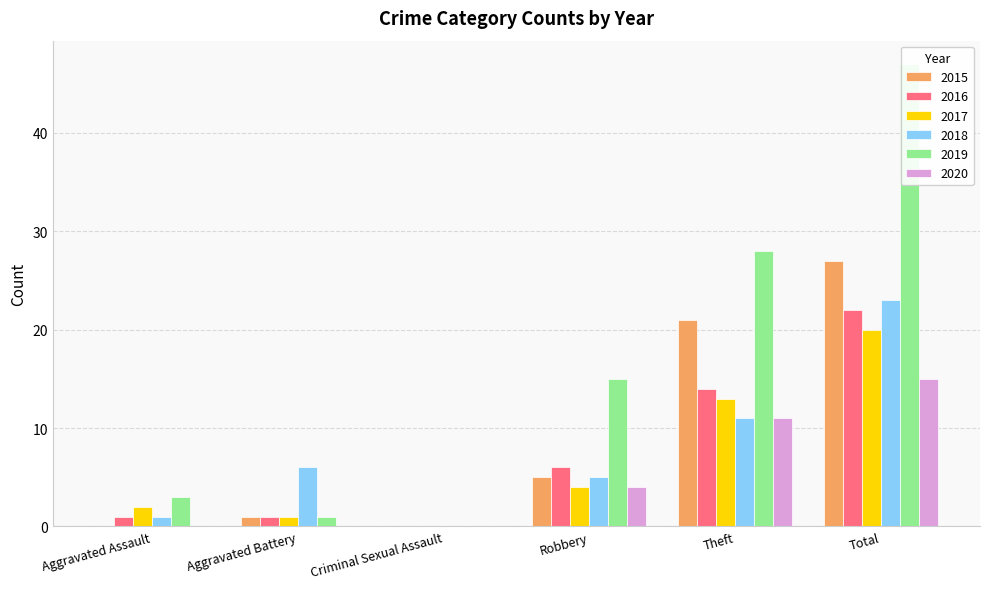

How many values in 2017 are above zero?

5